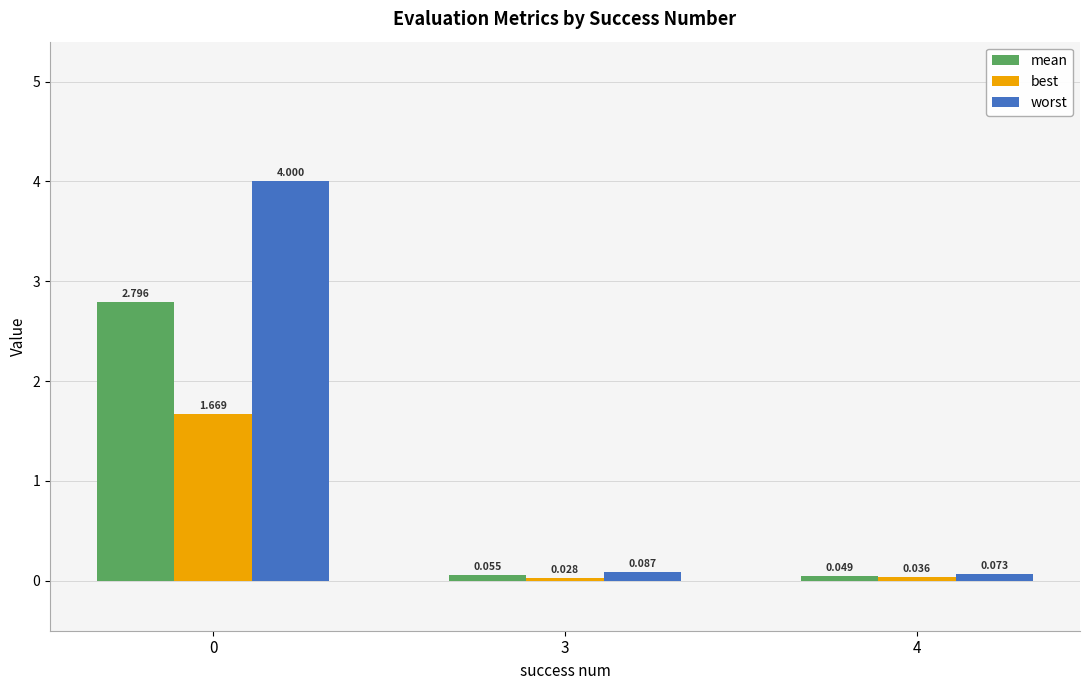

How many groups of bars are there?

3